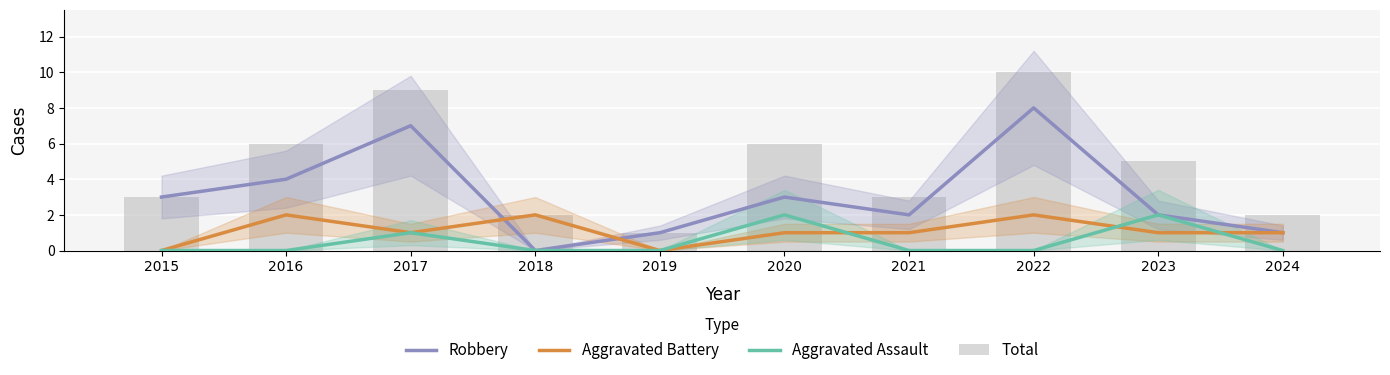

What value does the Robbery series have at 2021?

2